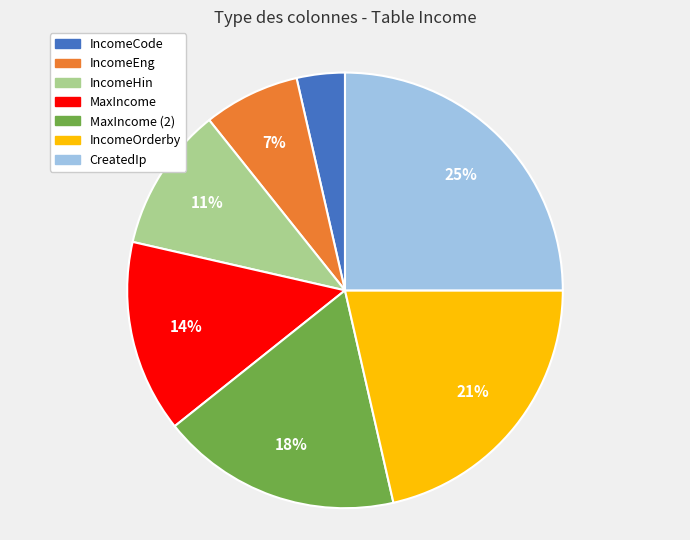

How many slices are in this pie chart?

7